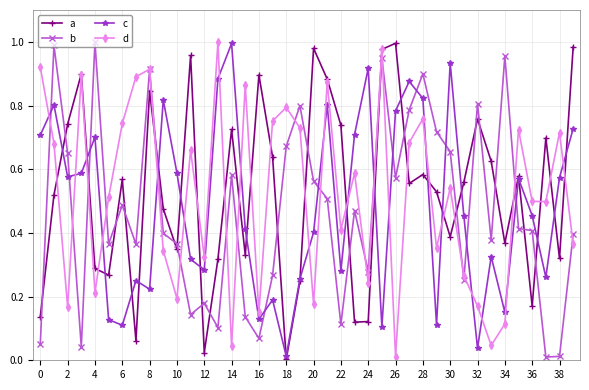

In a, how many points are lower than both neighbors (excluding endpoints)?

12